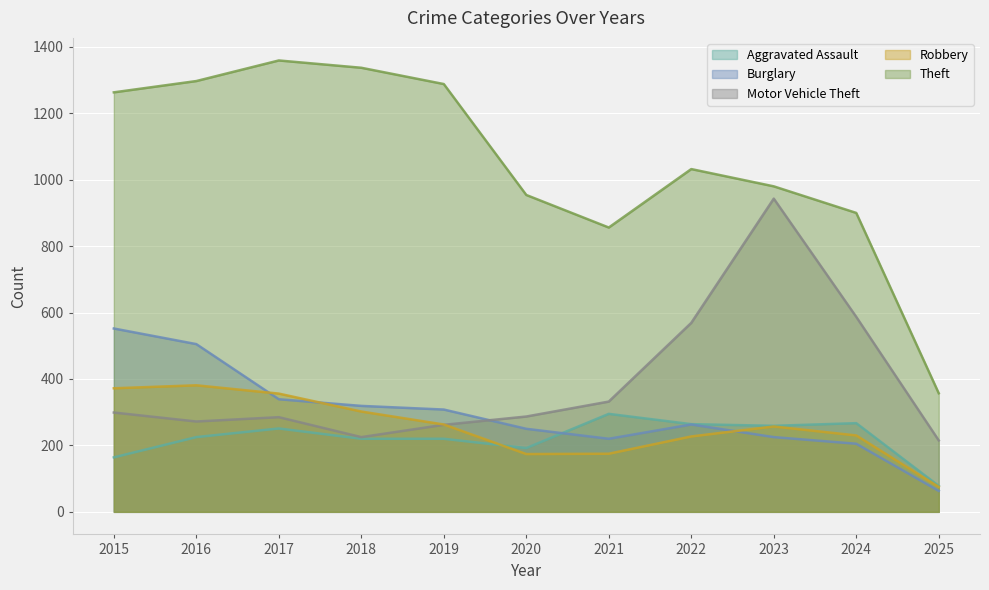

Is it true that Aggravated Assault equals 164 at 2015?

True